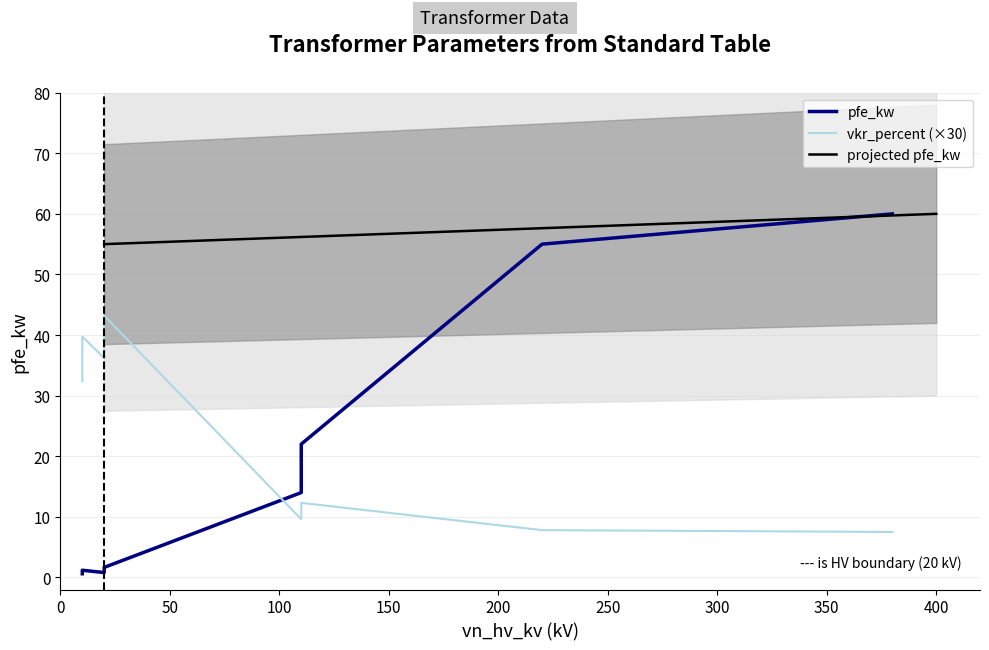

Is it true that pfe_kw equals 14.0 at 25 MVA 110/20 kV?

True